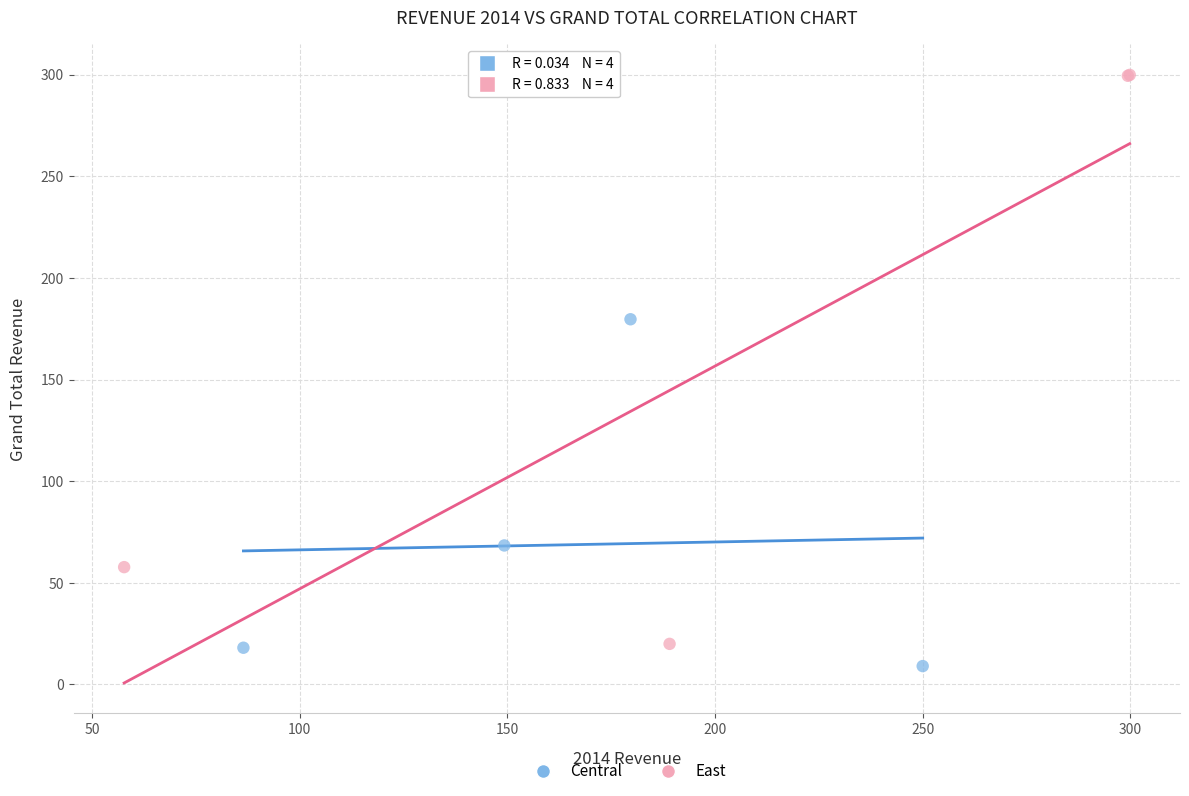

What are all the series names shown in the legend?

Central, East